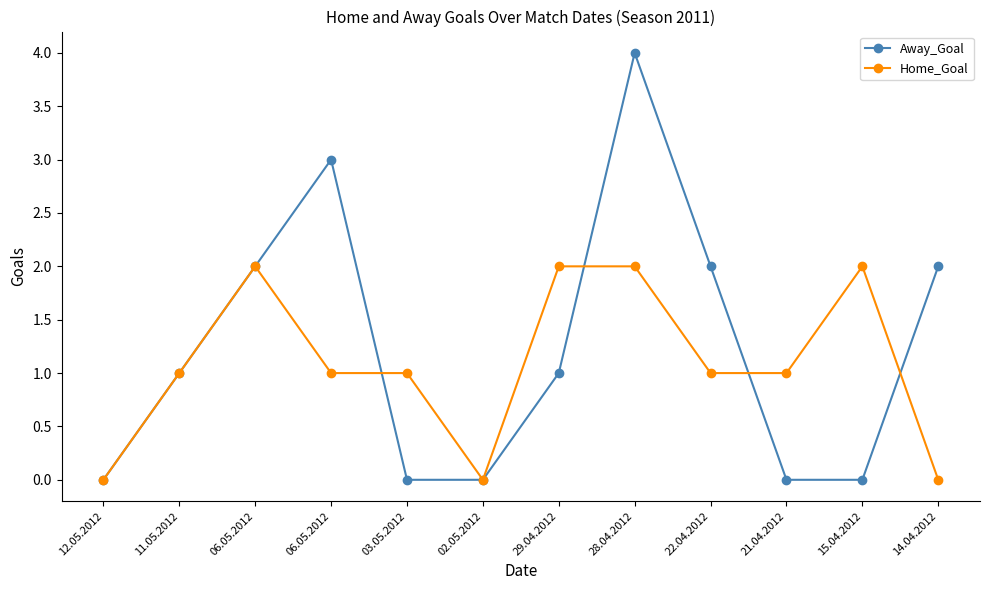

Reading left to right, extract all data points from this chart.

Away_Goal: 12.05.2012=0	11.05.2012=1	06.05.2012=2	06.05.2012=3	03.05.2012=0	02.05.2012=0	29.04.2012=1	28.04.2012=4	22.04.2012=2	21.04.2012=0	15.04.2012=0	14.04.2012=2
Home_Goal: 12.05.2012=0	11.05.2012=1	06.05.2012=2	06.05.2012=1	03.05.2012=1	02.05.2012=0	29.04.2012=2	28.04.2012=2	22.04.2012=1	21.04.2012=1	15.04.2012=2	14.04.2012=0